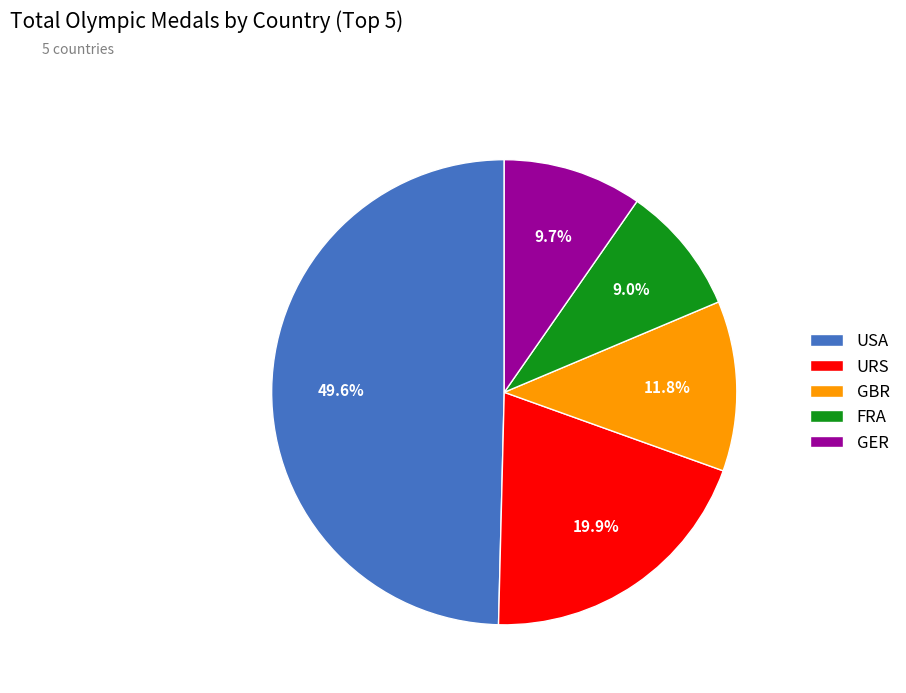

Count the number of slices in the pie.

5